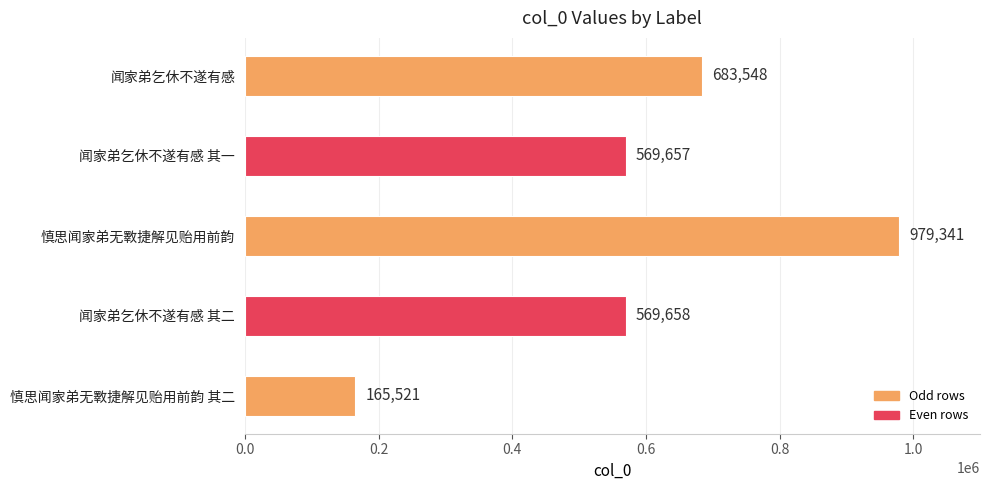

Rank the categories by value from highest to lowest.

慎思闻家弟无斁捷解见贻用前韵, 闻家弟乞休不遂有感, 闻家弟乞休不遂有感 其二, 闻家弟乞休不遂有感 其一, 慎思闻家弟无斁捷解见贻用前韵 其二